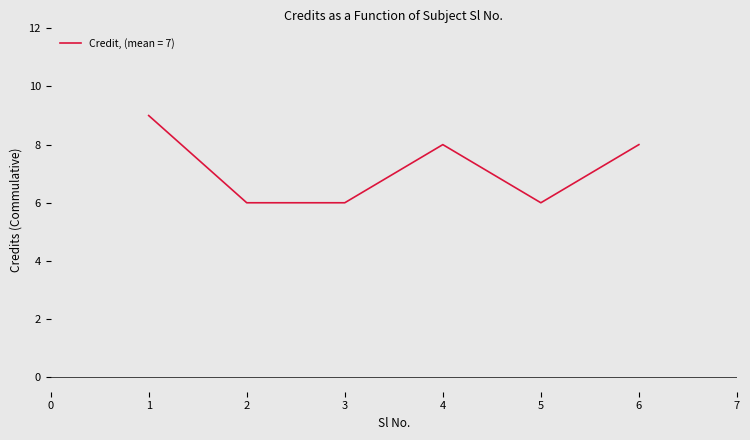

How many series are shown in this chart?

1